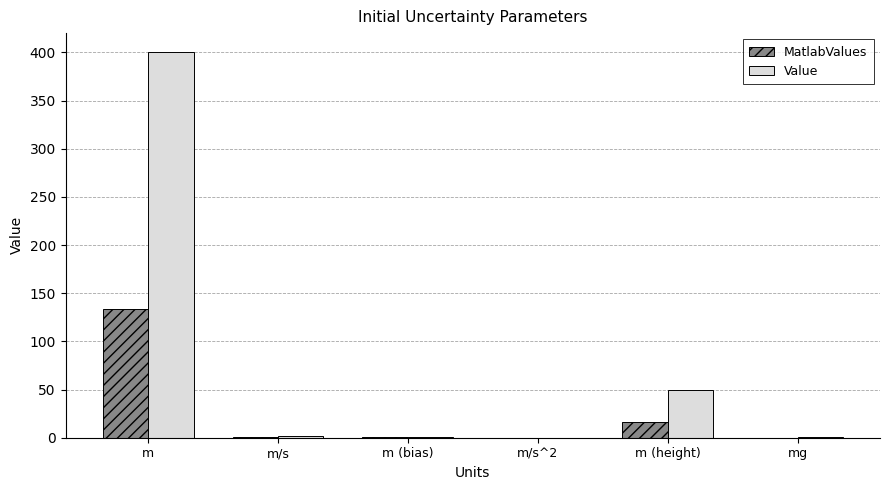

Which series has the widest spread of values?

Value